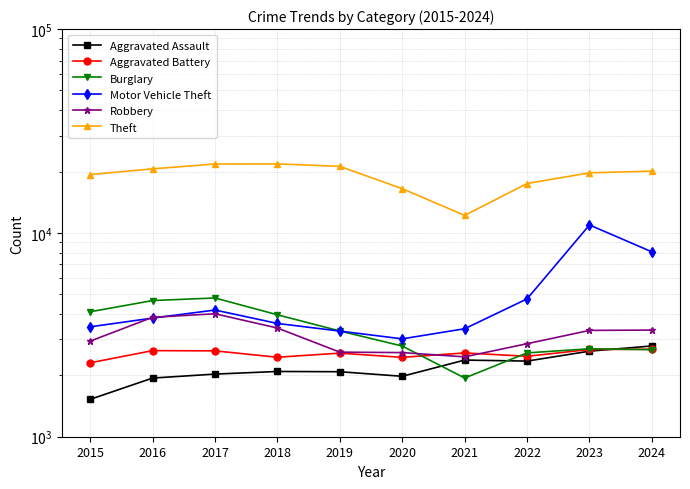

Is the value of Robbery at 2021 greater than the value of Aggravated Assault at 2019?

Yes